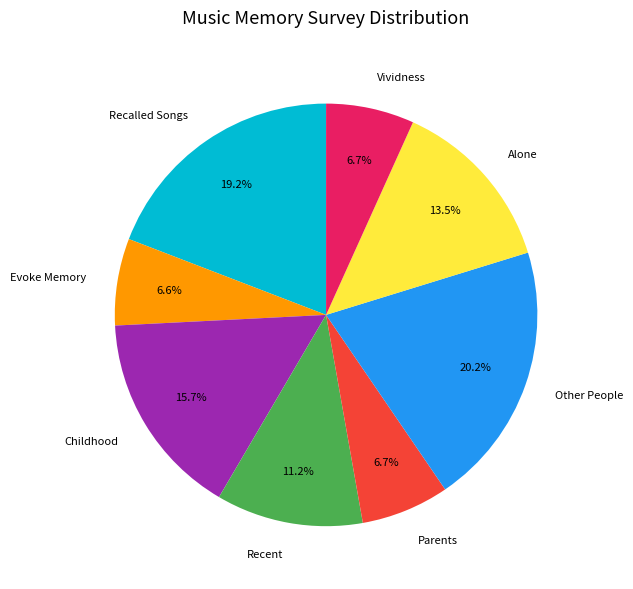

To the nearest percent, what is the difference between the Childhood and Vividness slice percentages?

9%